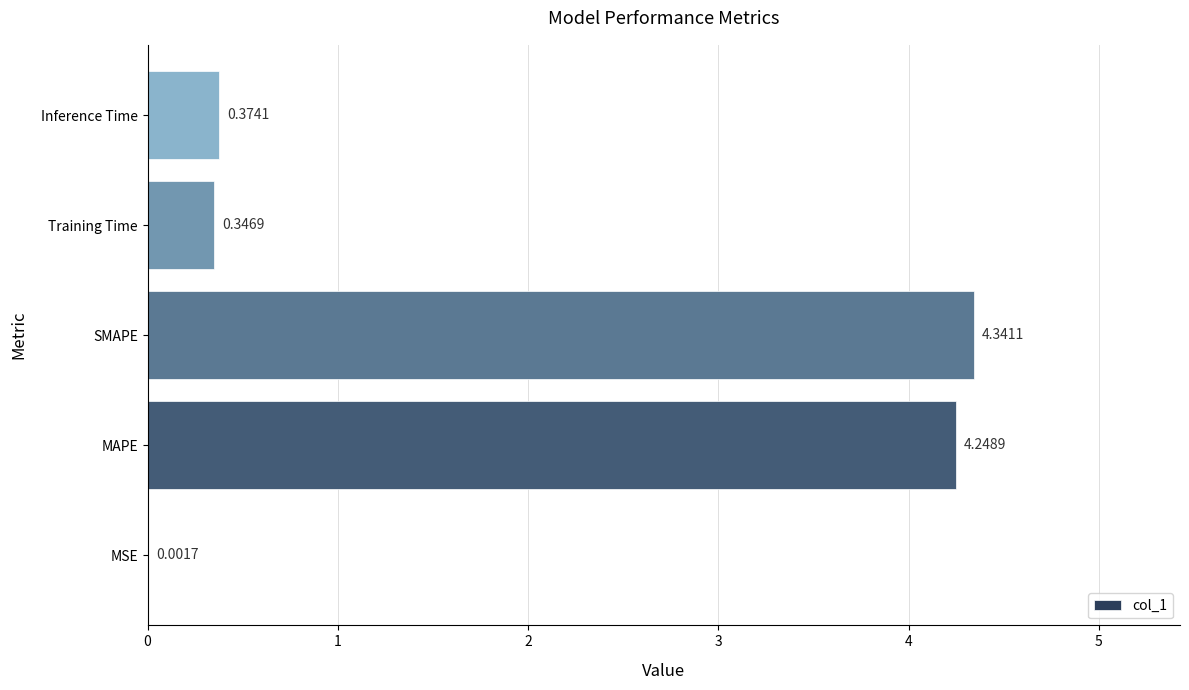

What is the change in value from MSE to MAPE?

+4.2